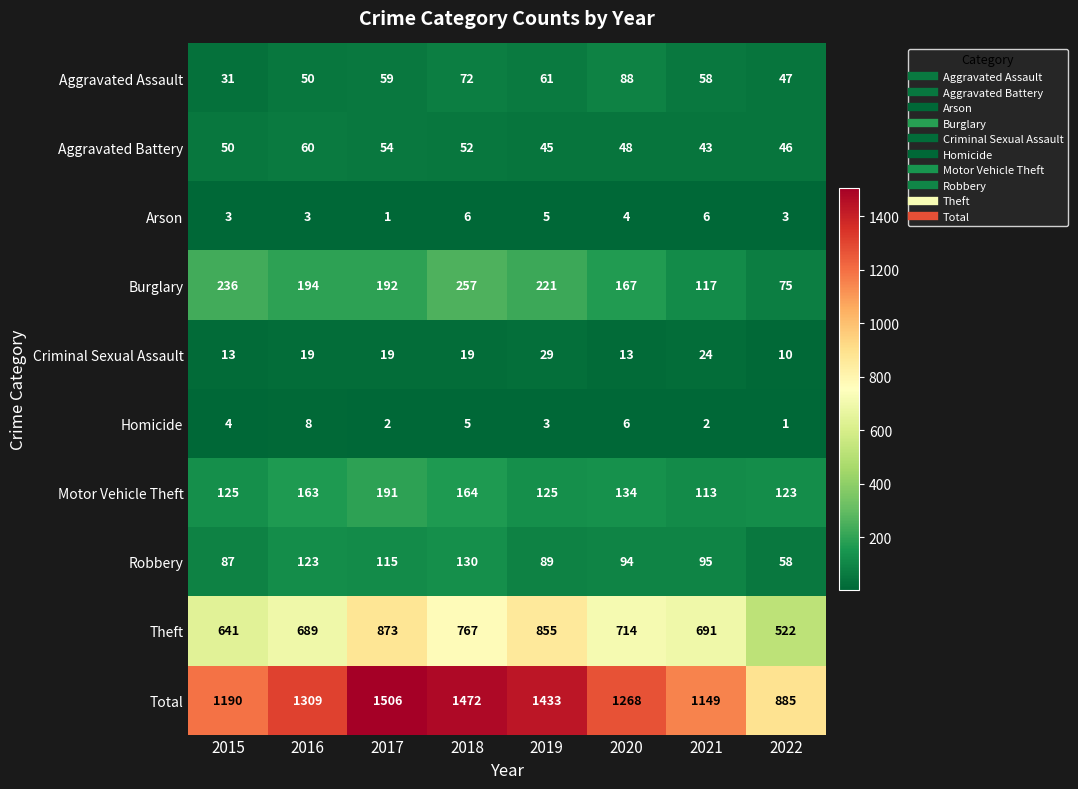

At which category is the sum across all series the highest?

2017